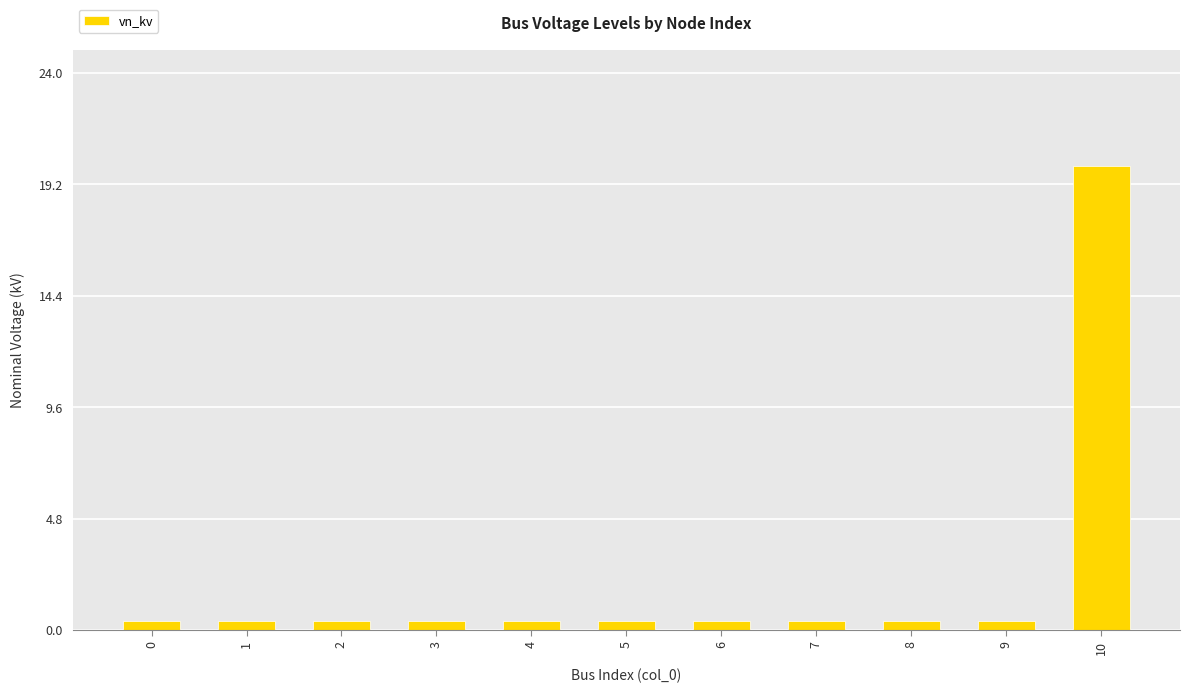

The chart shows a value of 0.4 at 8. True or false?

True